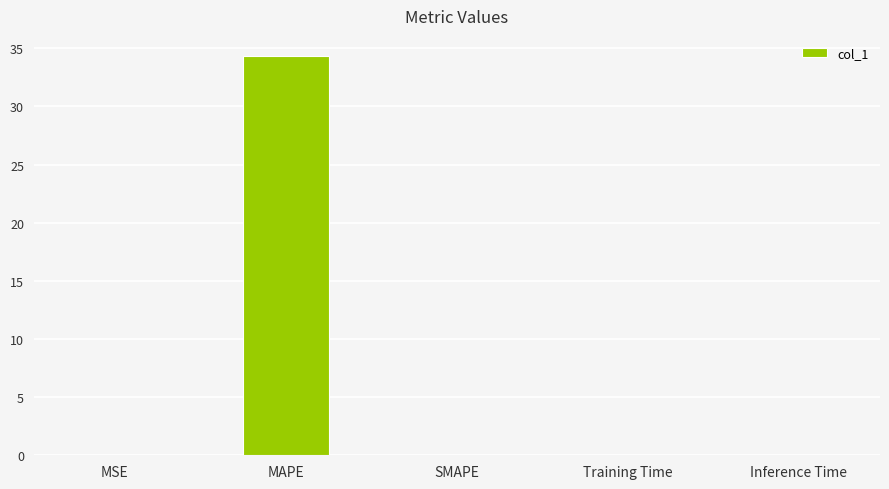

Which category has the highest value across all series?

MAPE